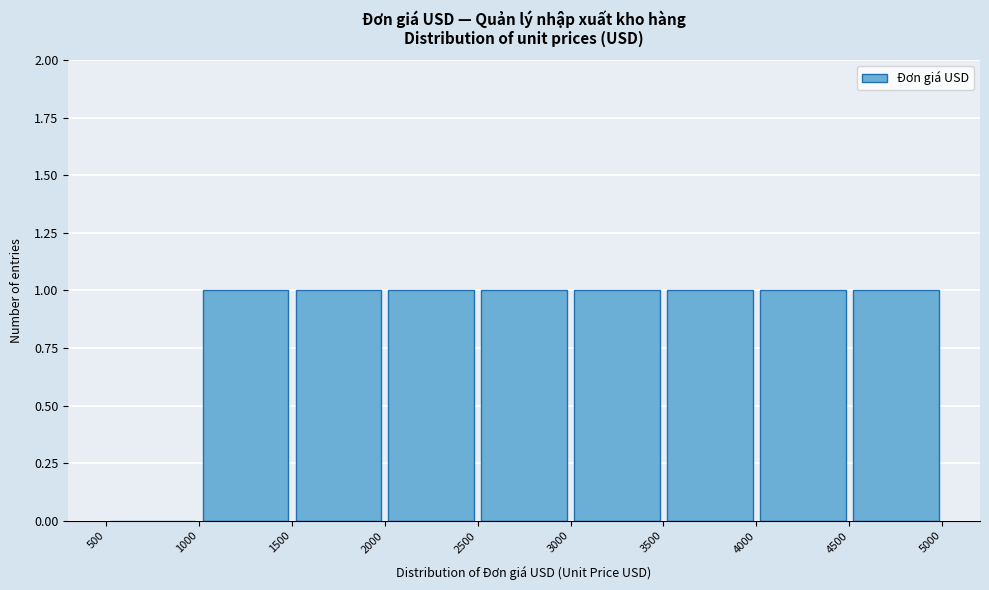

How tall is the bar that spans 3000 to 3500 on the x-axis? The values are not printed on the chart, so give them approximately, as read against the axis.

1